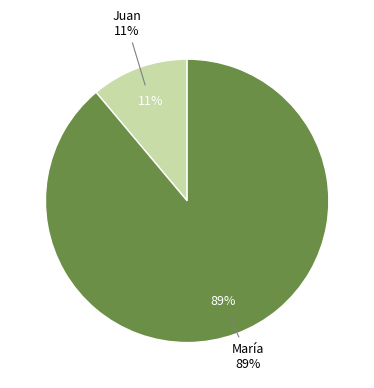

Is there any slice that represents more than half of the pie?

Yes